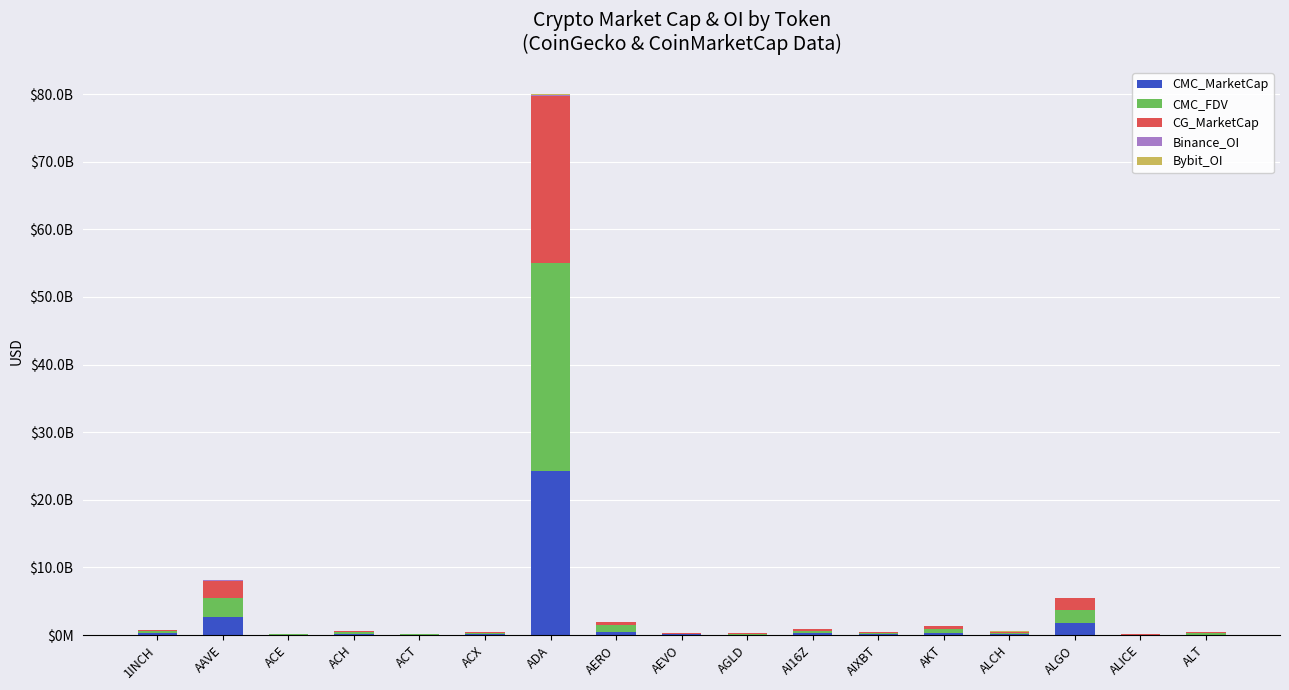

Does the chart contain stacked bars?

Yes